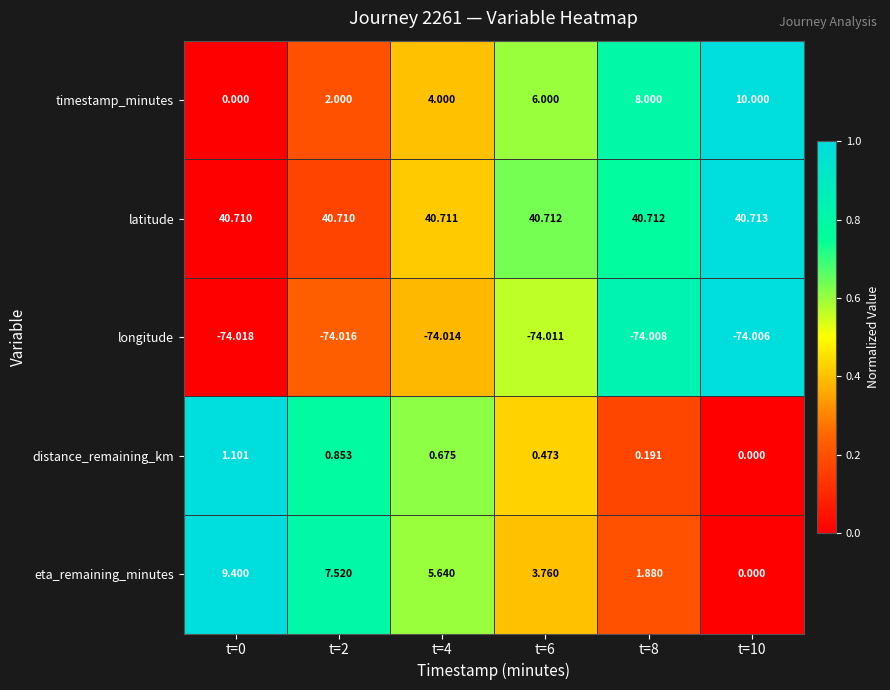

Which series has the largest total across all categories?

latitude